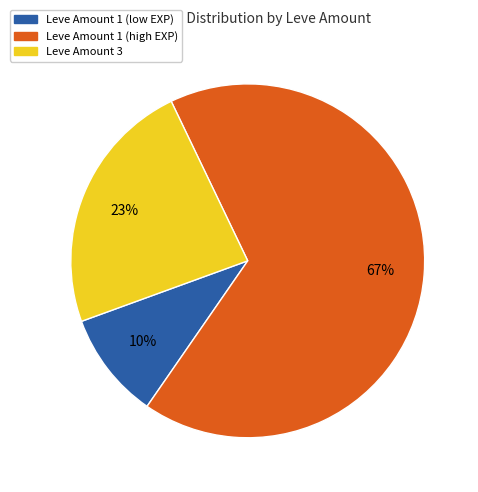

Is there a majority slice in this chart?

Yes